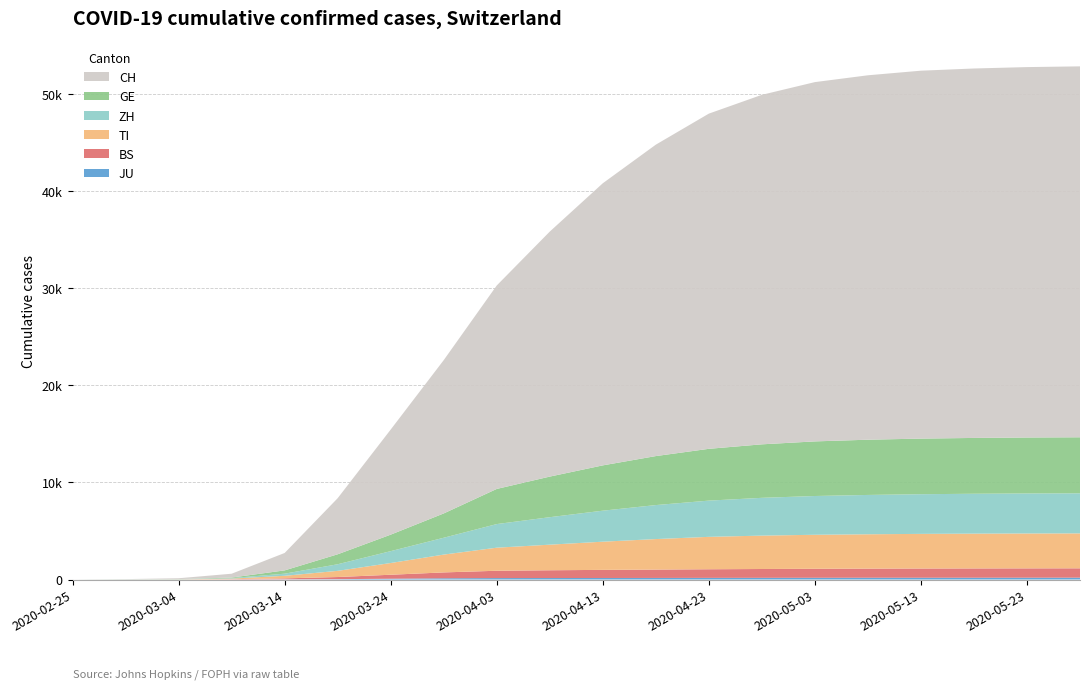

Reading left to right, extract all data points from this chart.

JU: 2020-02-25=0	2020-02-29=1	2020-03-04=2	2020-03-09=7	2020-03-14=18	2020-03-19=36	2020-03-24=82	2020-03-29=127	2020-04-03=149	2020-04-08=154	2020-04-13=158	2020-04-18=163	2020-04-23=170	2020-04-28=175	2020-05-03=180	2020-05-08=184	2020-05-13=185	2020-05-18=186	2020-05-23=188	2020-05-28=190
TI: 2020-02-25=0	2020-02-29=2	2020-03-04=13	2020-03-09=61	2020-03-14=265	2020-03-19=638	2020-03-24=1209	2020-03-29=1837	2020-04-03=2377	2020-04-08=2637	2020-04-13=2905	2020-04-18=3144	2020-04-23=3340	2020-04-28=3441	2020-05-03=3506	2020-05-08=3540	2020-05-13=3570	2020-05-18=3588	2020-05-23=3597	2020-05-28=3600
BS: 2020-02-25=0	2020-02-29=1	2020-03-04=3	2020-03-09=28	2020-03-14=100	2020-03-19=220	2020-03-24=410	2020-03-29=605	2020-04-03=754	2020-04-08=800	2020-04-13=835	2020-04-18=861	2020-04-23=887	2020-04-28=908	2020-05-03=925	2020-05-08=938	2020-05-13=948	2020-05-18=955	2020-05-23=960	2020-05-28=964
ZH: 2020-02-25=0	2020-02-29=6	2020-03-04=15	2020-03-09=49	2020-03-14=218	2020-03-19=679	2020-03-24=1223	2020-03-29=1735	2020-04-03=2433	2020-04-08=2831	2020-04-13=3195	2020-04-18=3502	2020-04-23=3733	2020-04-28=3893	2020-05-03=3994	2020-05-08=4052	2020-05-13=4087	2020-05-18=4108	2020-05-23=4121	2020-05-28=4128
GE: 2020-02-25=0	2020-02-29=8	2020-03-04=14	2020-03-09=56	2020-03-14=340	2020-03-19=1027	2020-03-24=1699	2020-03-29=2505	2020-04-03=3621	2020-04-08=4183	2020-04-13=4668	2020-04-18=5049	2020-04-23=5337	2020-04-28=5513	2020-05-03=5627	2020-05-08=5692	2020-05-13=5730	2020-05-18=5752	2020-05-23=5768	2020-05-28=5775
CH: 2020-02-25=0	2020-02-29=23	2020-03-04=83	2020-03-09=396	2020-03-14=1795	2020-03-19=5781	2020-03-24=10831	2020-03-29=15798	2020-04-03=20965	2020-04-08=25247	2020-04-13=29070	2020-04-18=32089	2020-04-23=34539	2020-04-28=36014	2020-05-03=37022	2020-05-08=37551	2020-05-13=37911	2020-05-18=38068	2020-05-23=38167	2020-05-28=38220